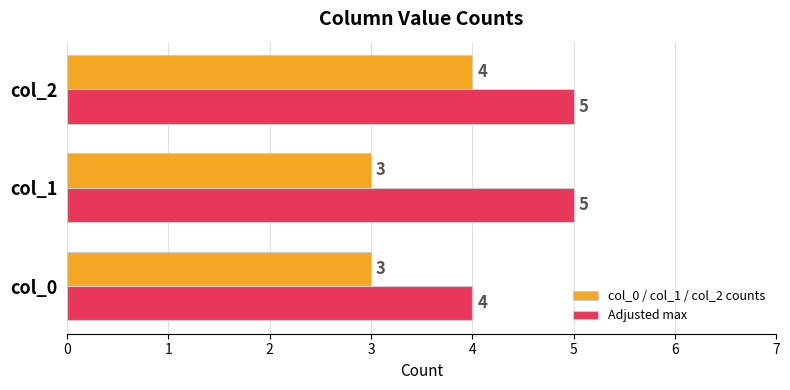

What is the highest value of the Adjusted max series?

5